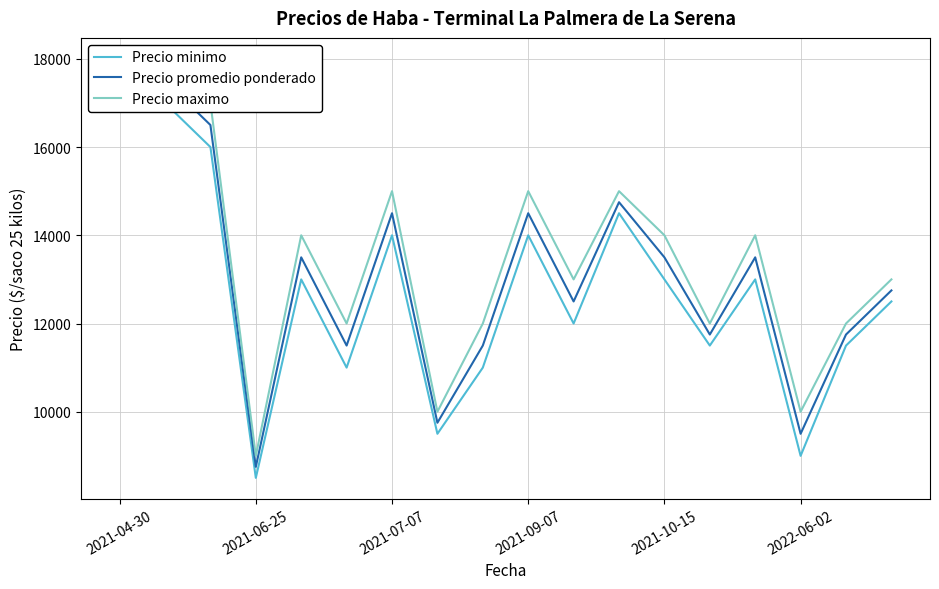

At which label does Precio minimo first exceed 13000?

2021-04-30